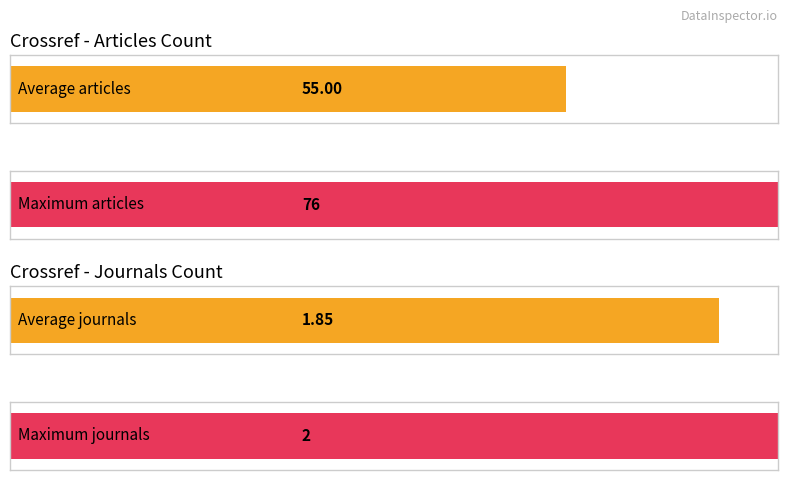

True or false: crossref_journals has a value of 2 at 2014.

True